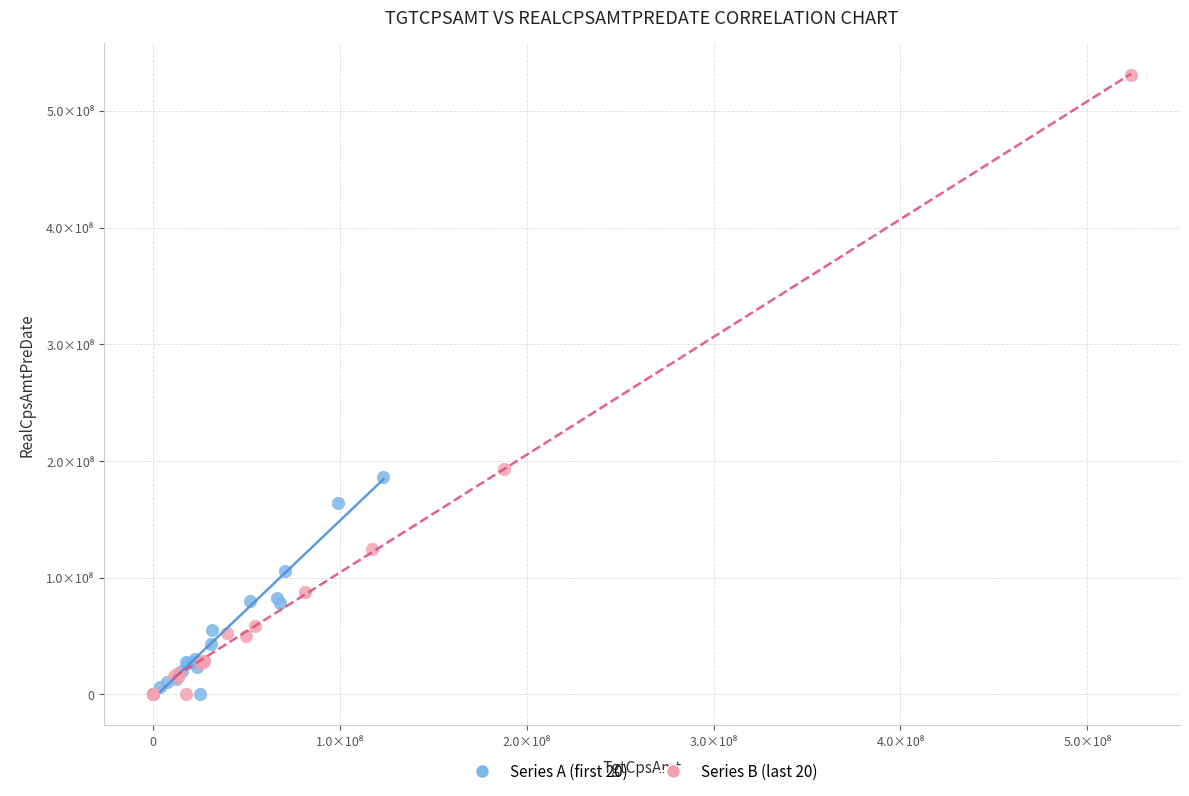

Which series contains the highest Y value?

Series B (last 20)